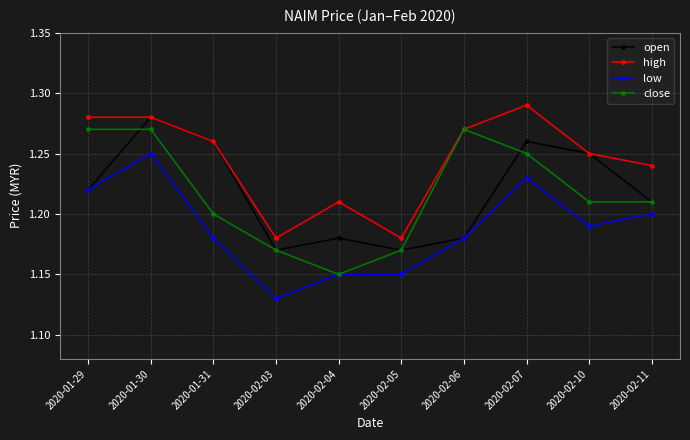

Which series changed the most between 2020-02-04 and 2020-02-11?

close